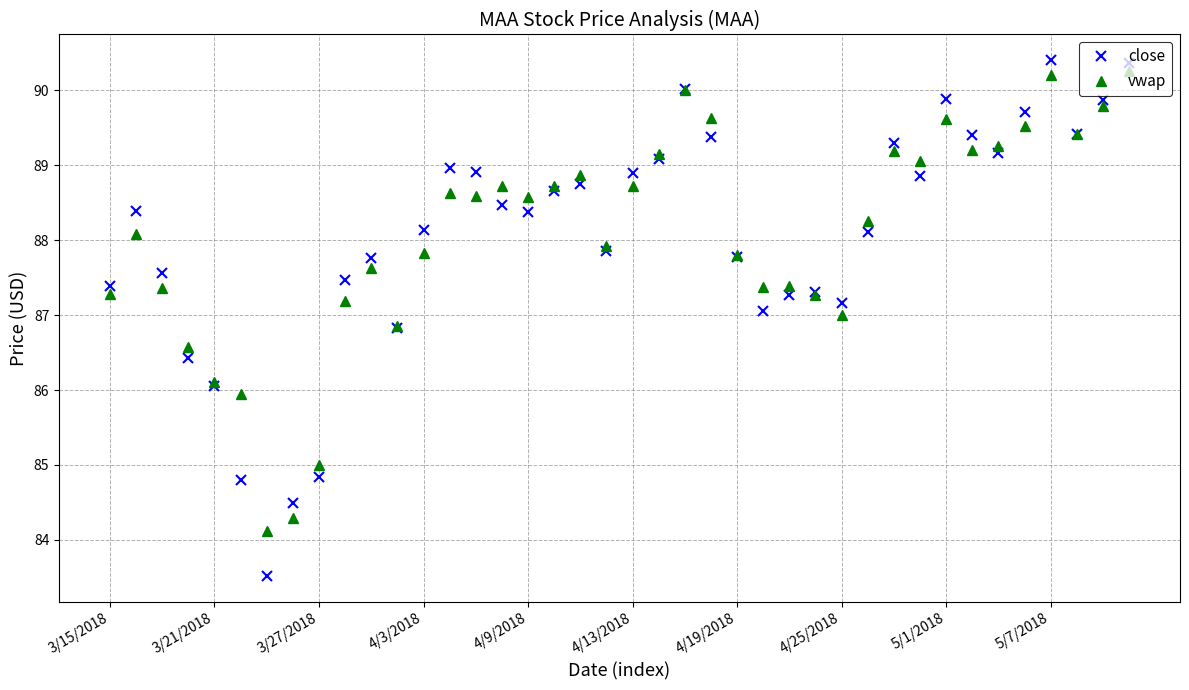

Which series has the widest spread of values?

close